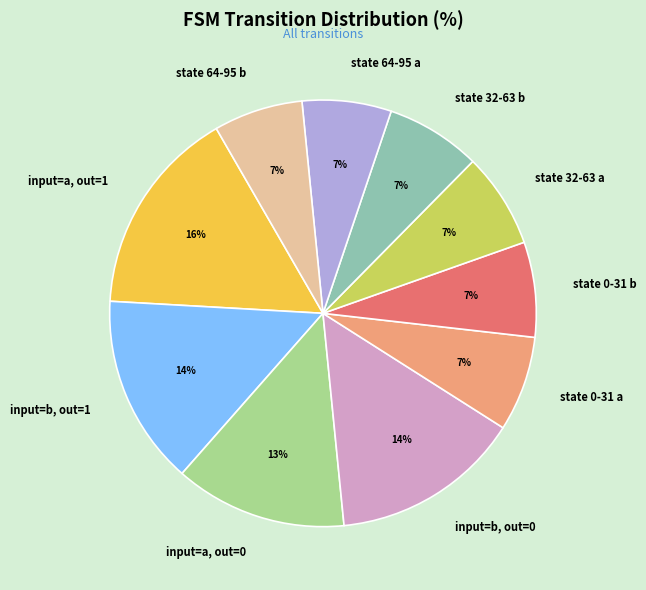

Do input=b, out=1 and input=a, out=0 together represent more than half of the pie?

No